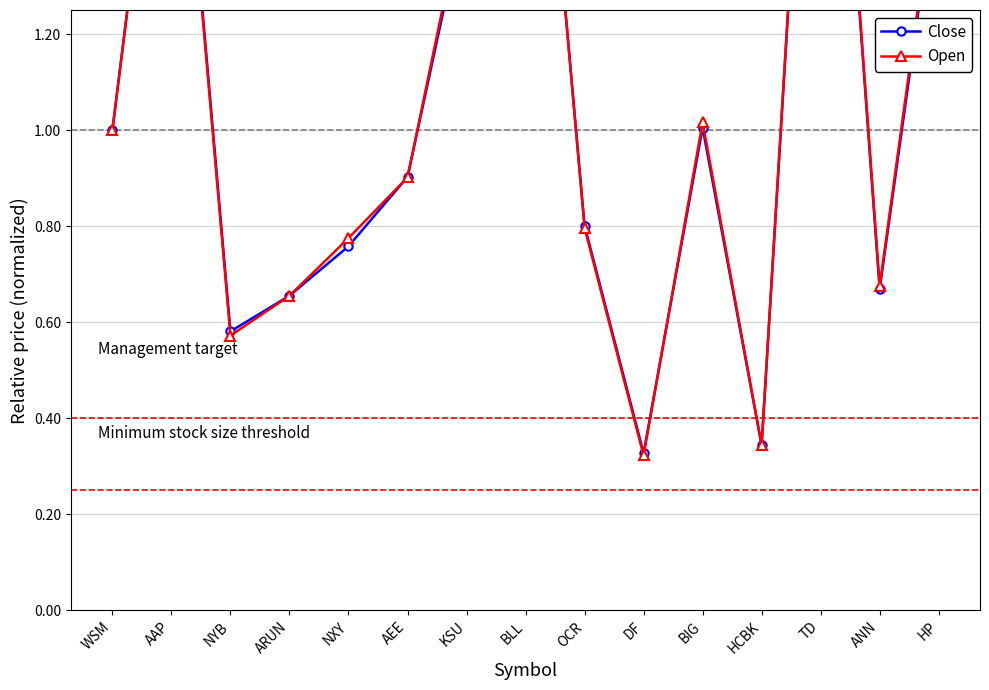

Between NXY and BIG, which series saw the biggest shift?

Close